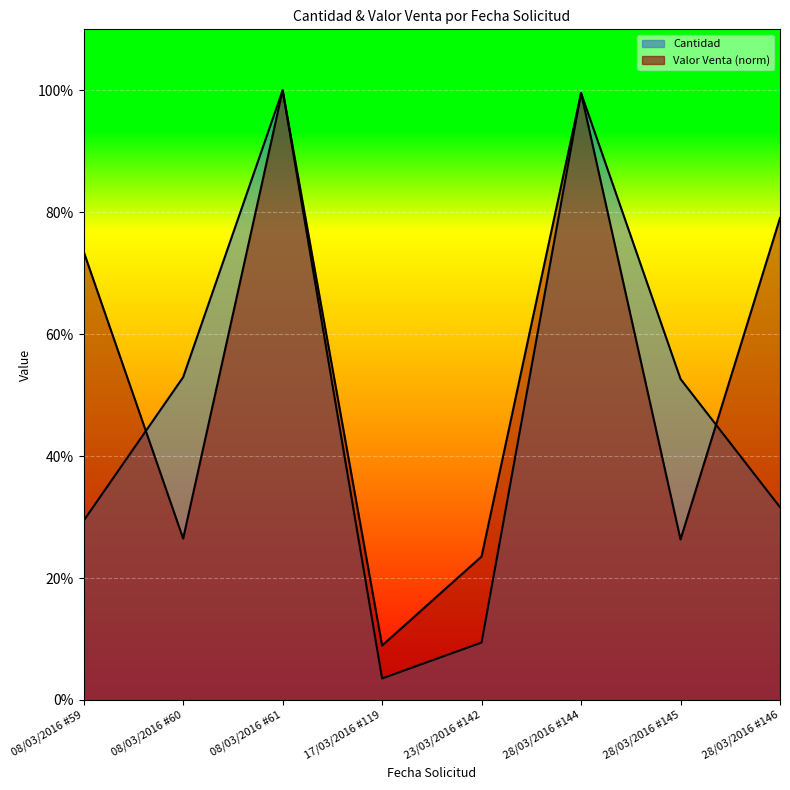

How many times do Valor Venta and Cantidad cross each other?

3